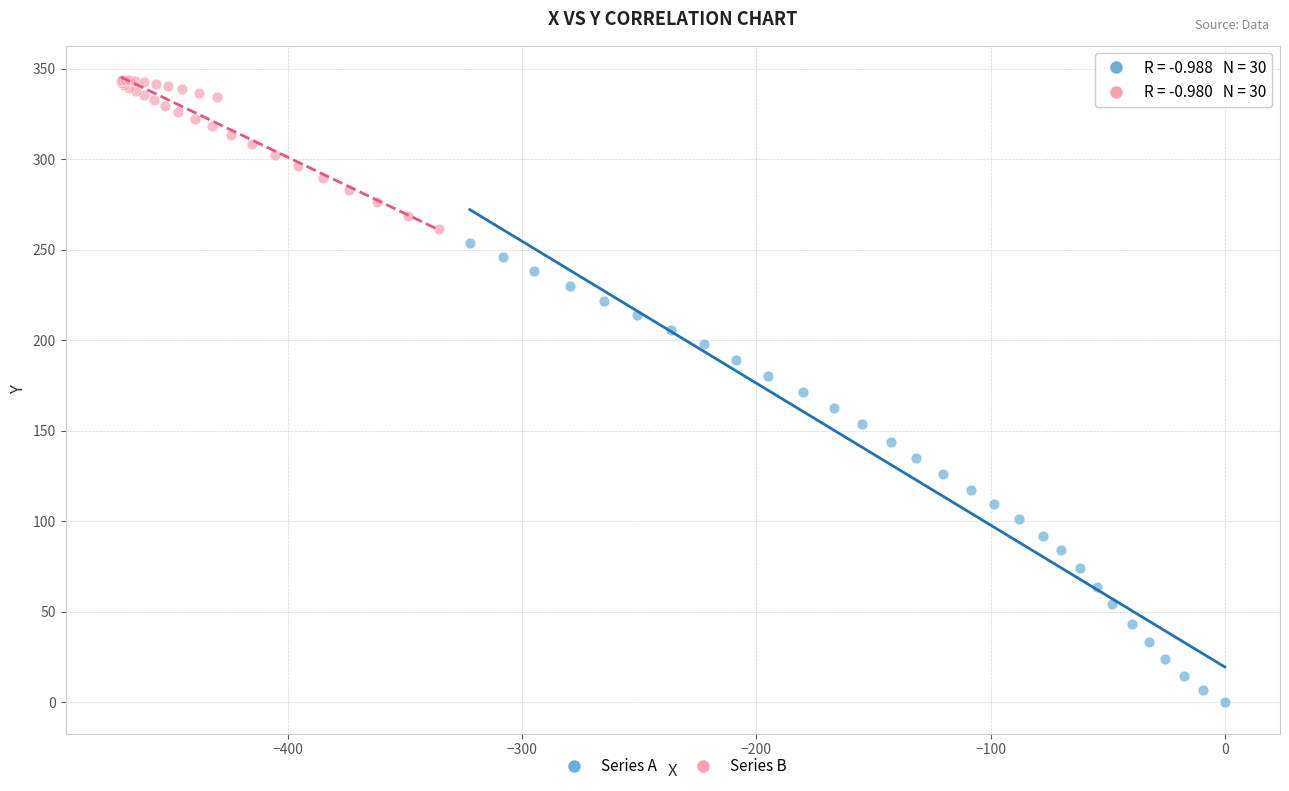

Which series reaches the maximum Y coordinate?

Series B